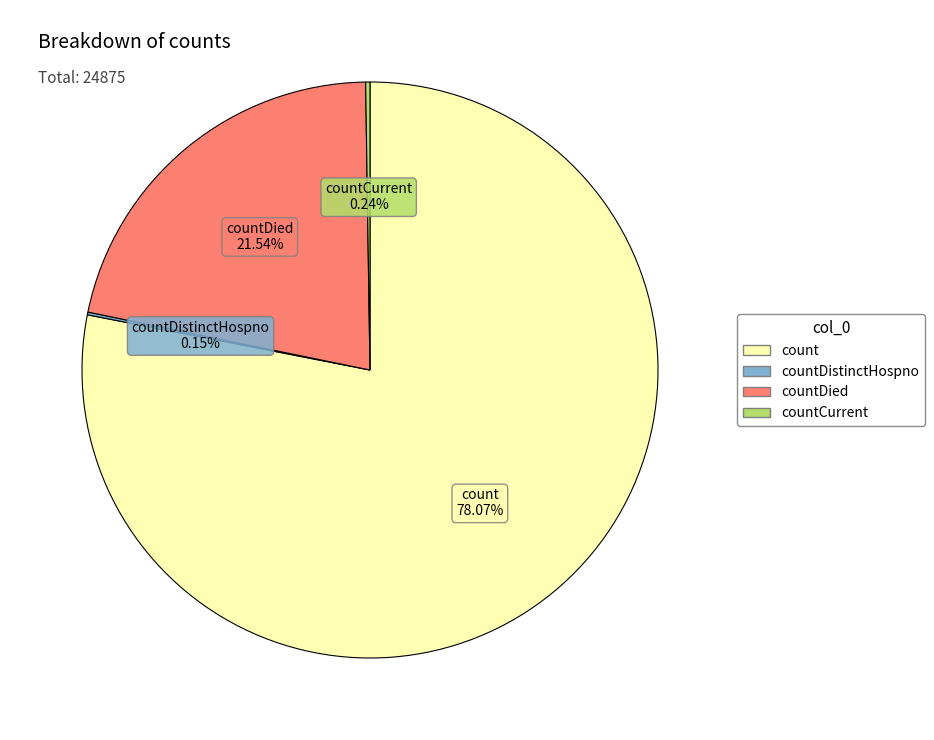

What is the largest slice in the pie chart?

count